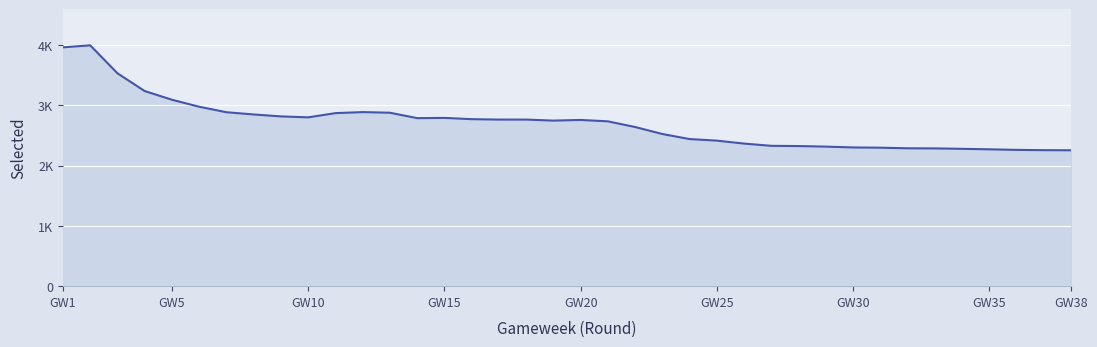

Is this an area chart (filled region under the line)?

Yes